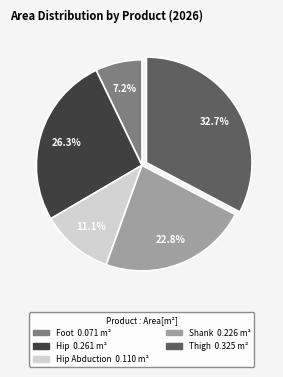

Is there a majority slice in this chart?

No